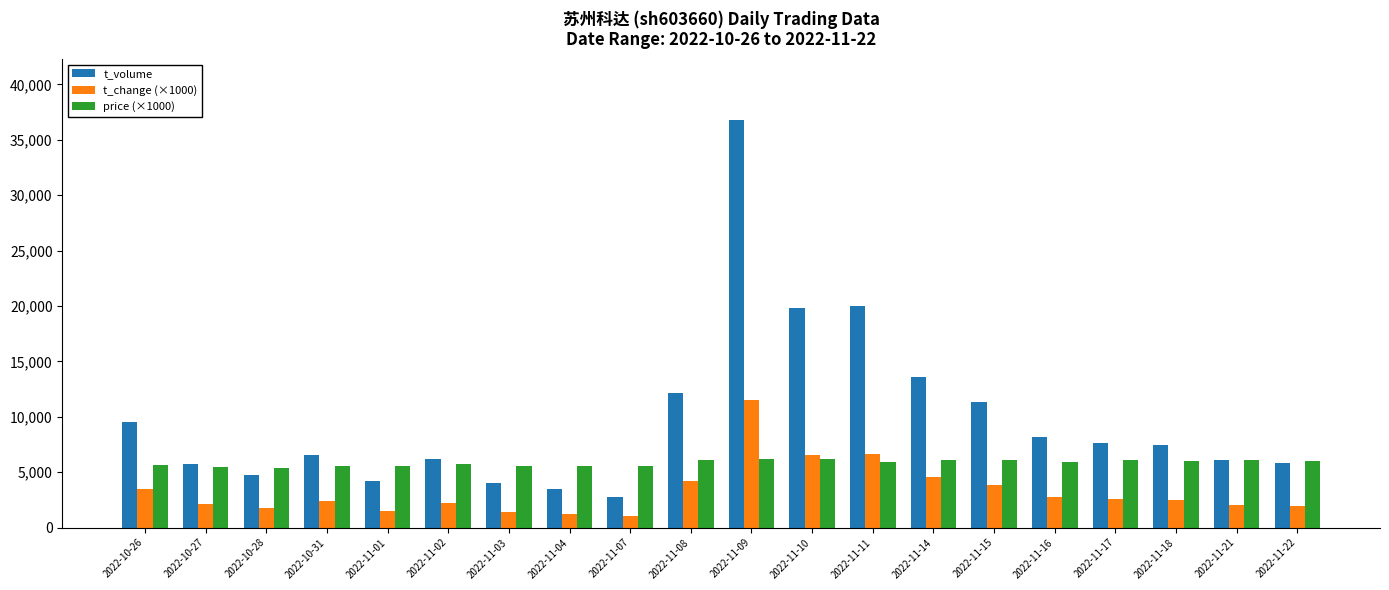

What is the value of the price (×1000) bar at the 13th from the left?

5930